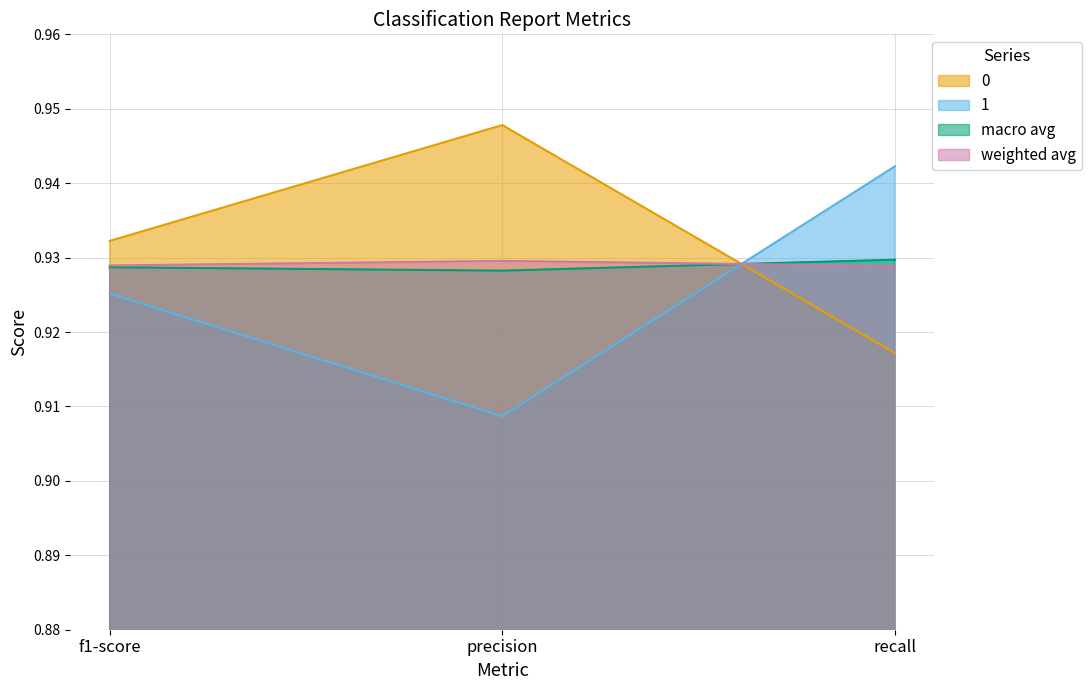

The 0 series shows 0.9 at f1-score. True or false?

True